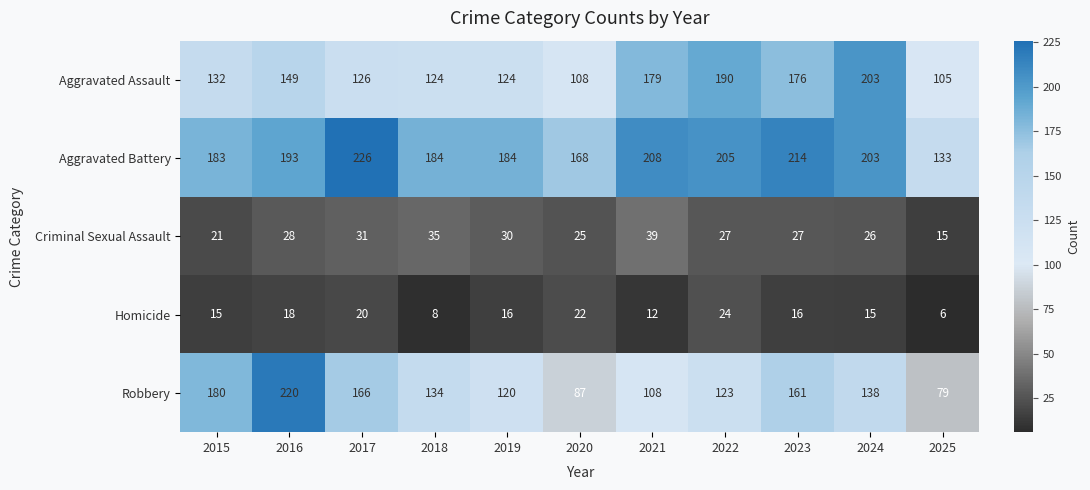

Is it true that Criminal Sexual Assault equals 26 at 2024?

True